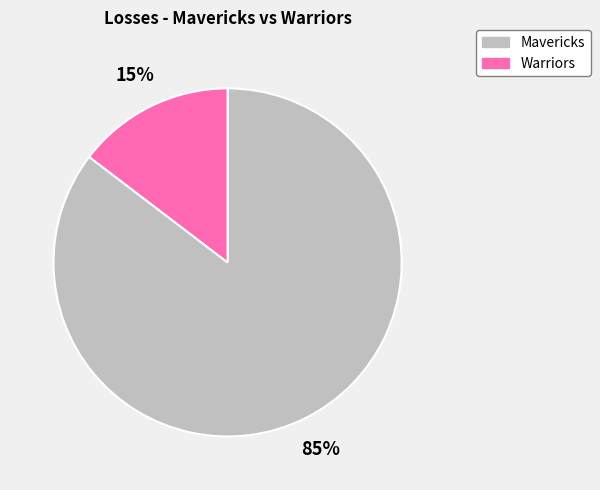

The Mavericks slice represents 85% of the pie. True or false?

True